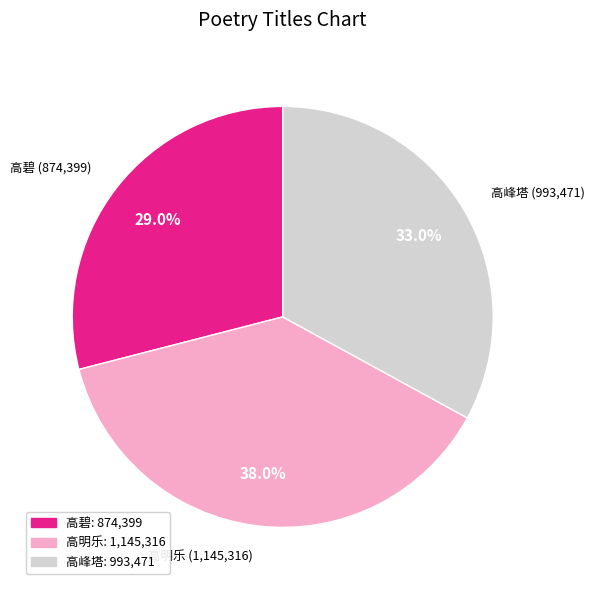

Is there any slice that represents more than half of the pie?

No